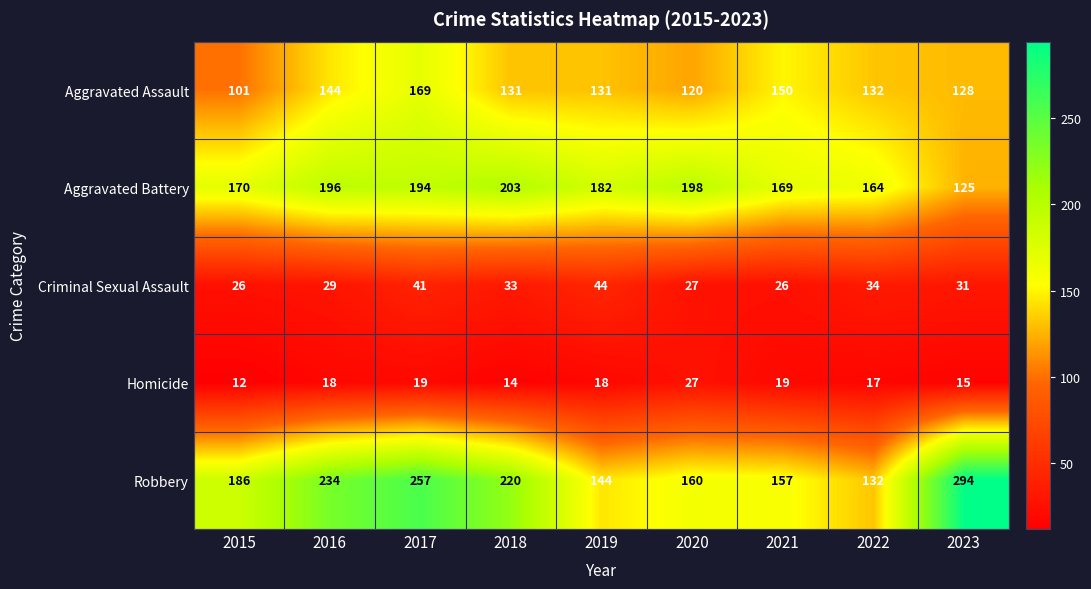

What is the difference between the Criminal Sexual Assault values at 2019 and 2015?

18